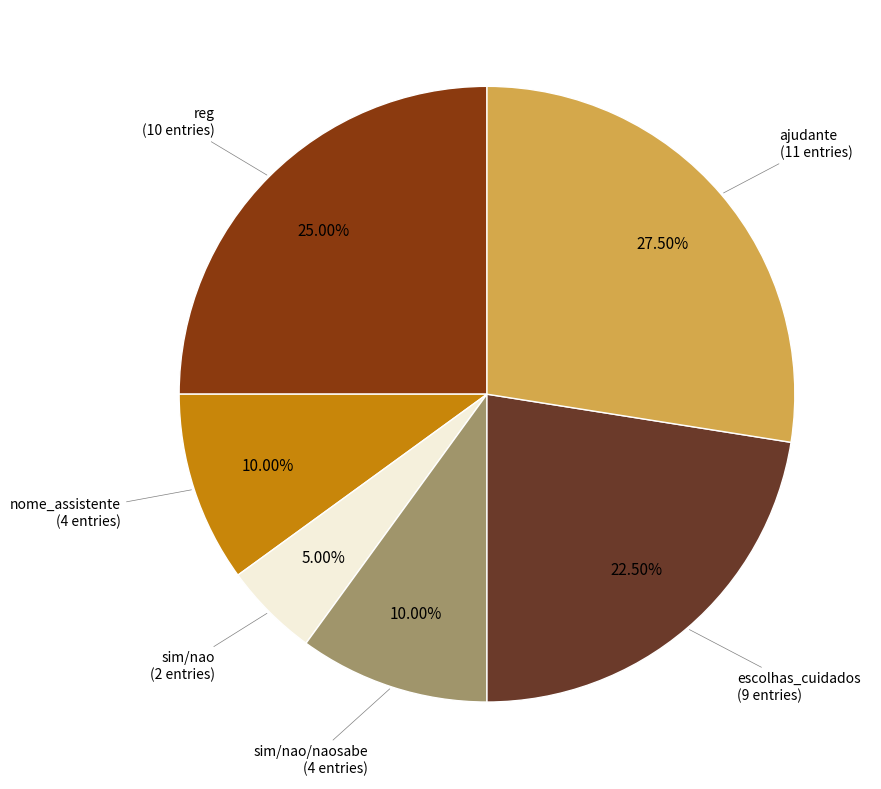

Is there a majority slice in this chart?

No